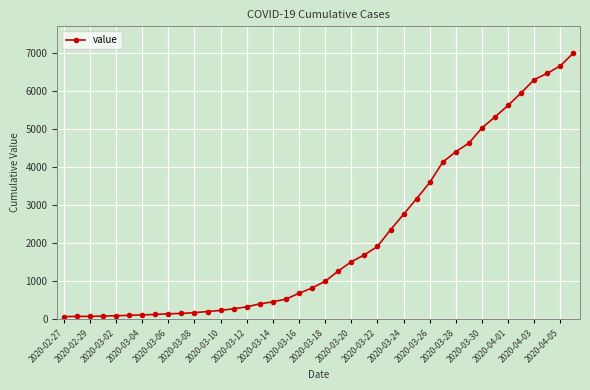

What is the sum of all values?

85677